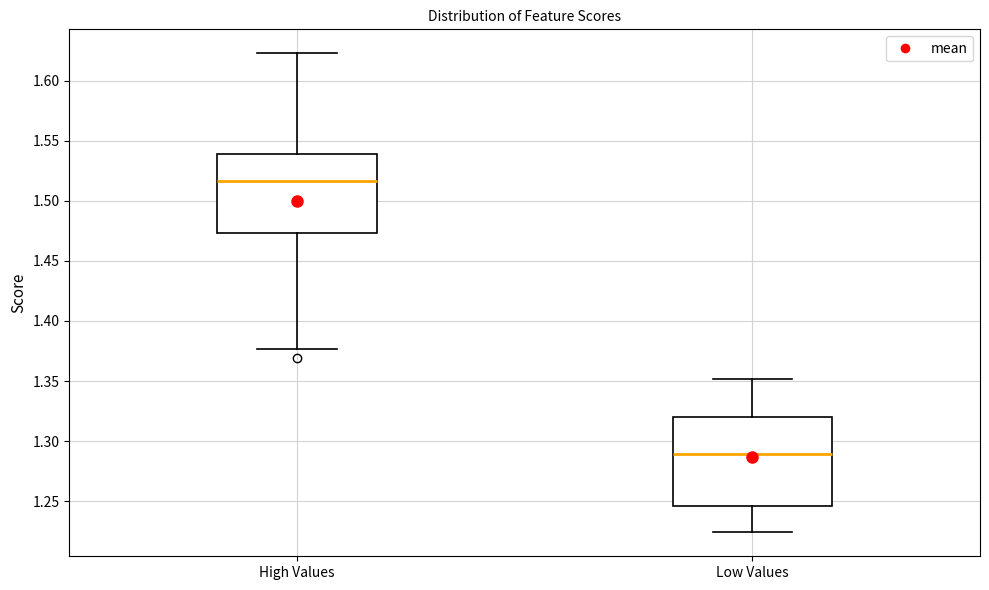

Reading left to right, transcribe this box plot: for each box, give where its median line is, the range the box spans, and where its two whiskers end, as read against the y-axis. The values are not printed on the chart, so give them approximately, as read against the axis.

High Values: median 1.515, box 1.475 to 1.540, whiskers 1.375 to 1.625
Low Values: median 1.290, box 1.245 to 1.320, whiskers 1.225 to 1.350